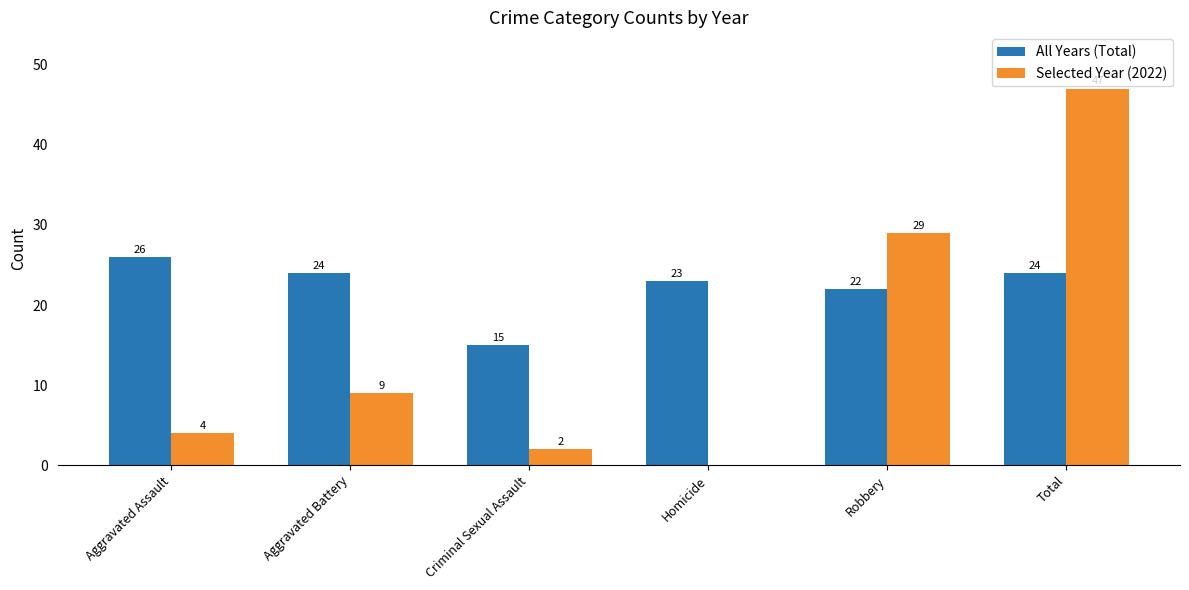

How many data points does each series have?

6